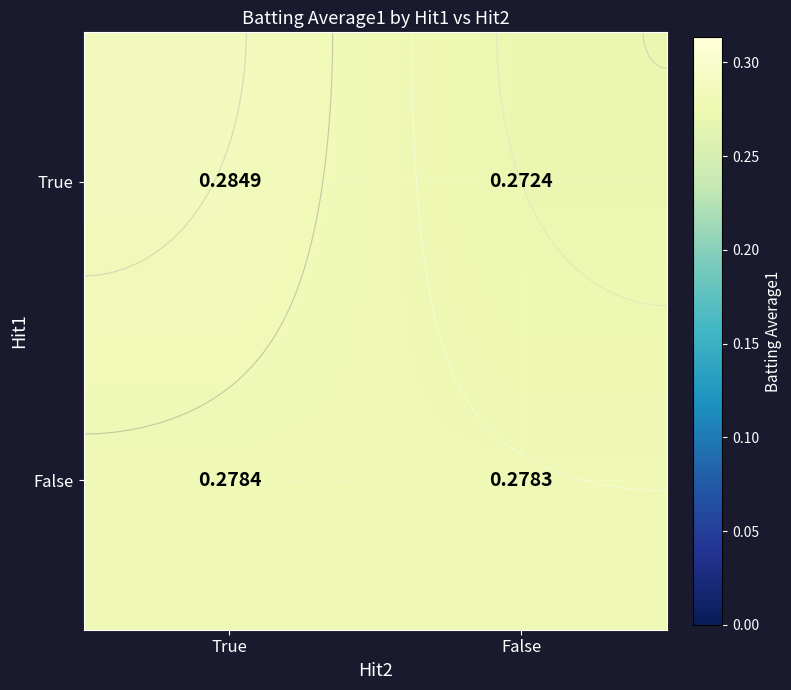

At which label does True reach its peak?

True